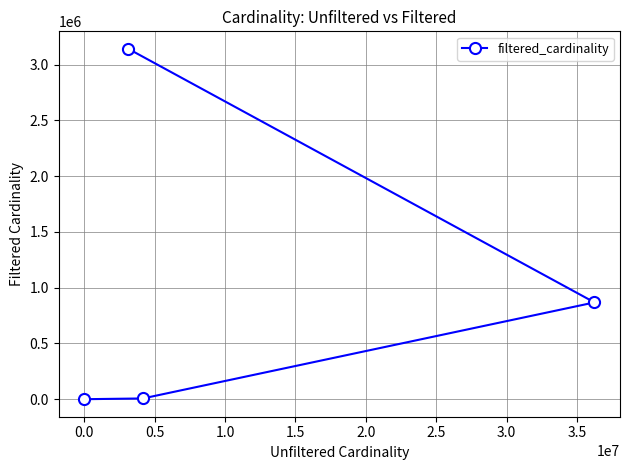

What is the maximum value shown in the chart?

3140339